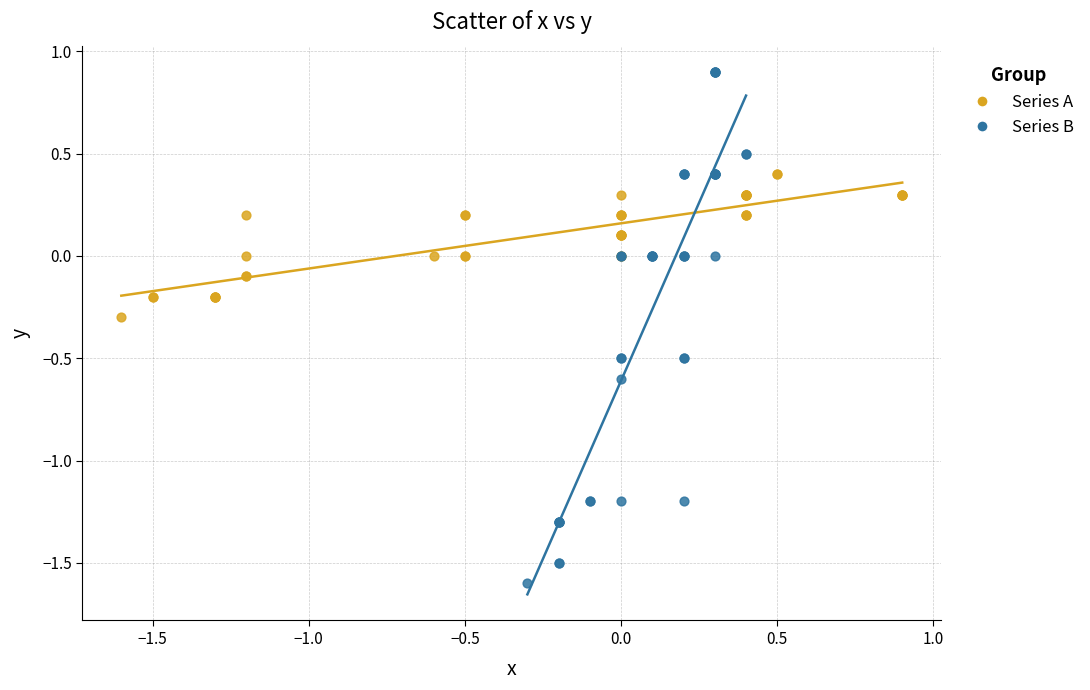

Which series contains the highest Y value?

Series B